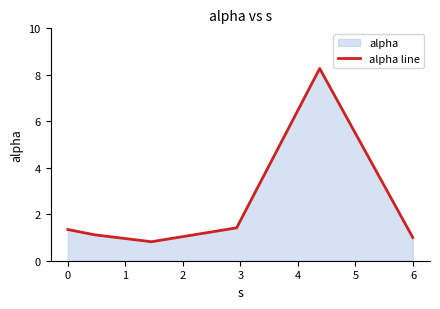

What is the average value?

2.3